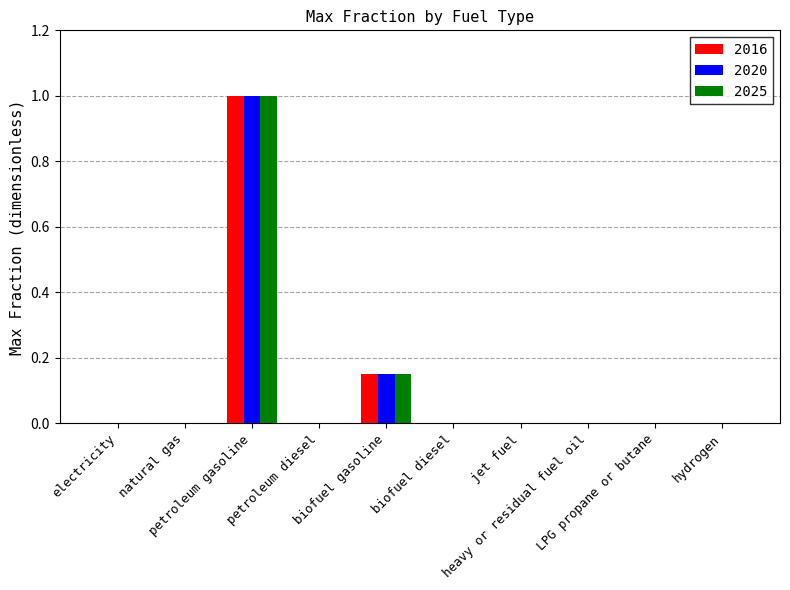

What is the highest value of the 2025 series?

1.0